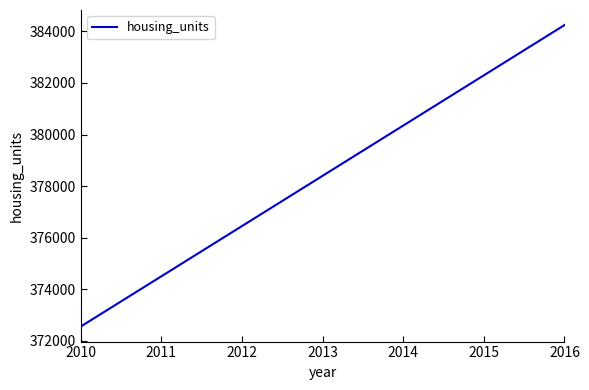

The value at 2010 is 513936. True or false?

False